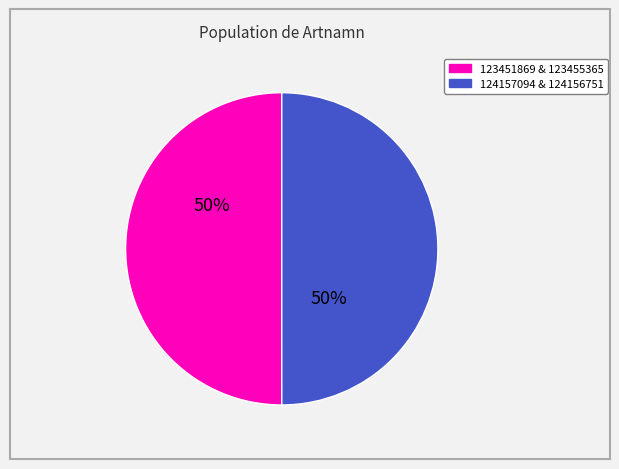

How many segments does this pie chart have?

2